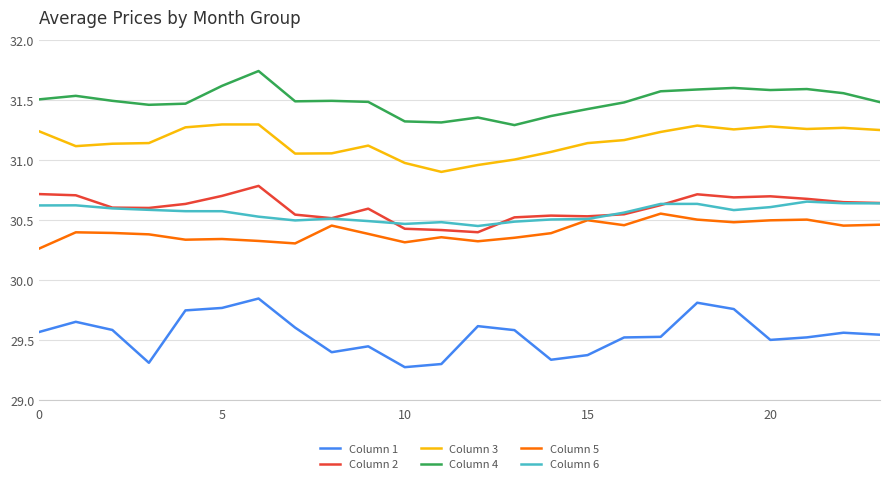

What are all the series names shown in the legend?

Column 1, Column 2, Column 3, Column 4, Column 5, Column 6